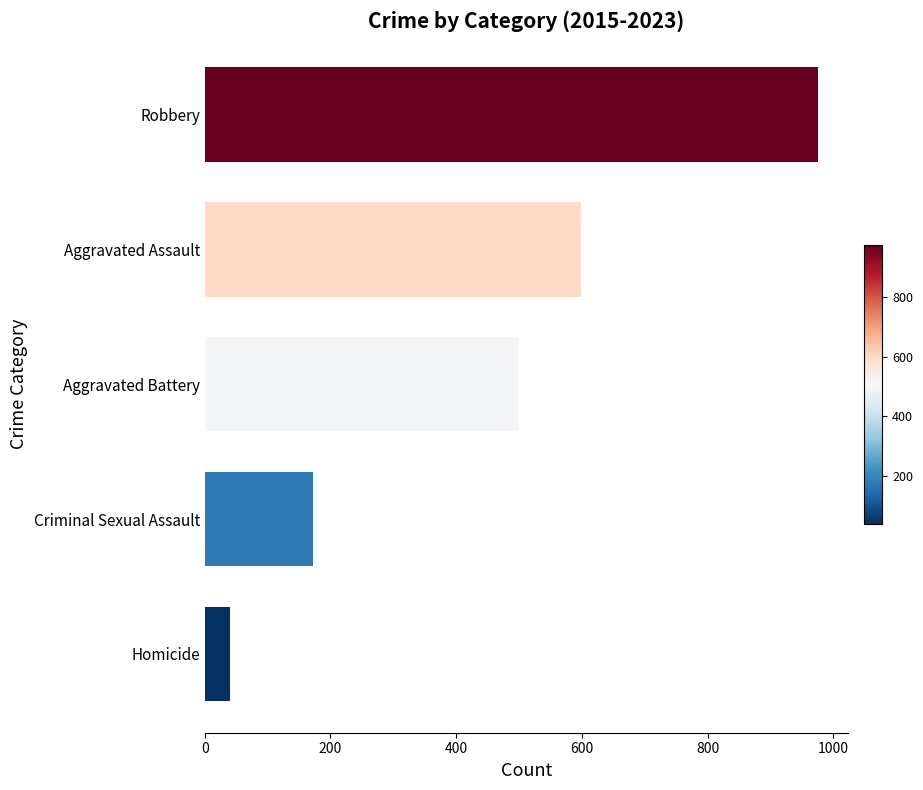

What is the average value?

457